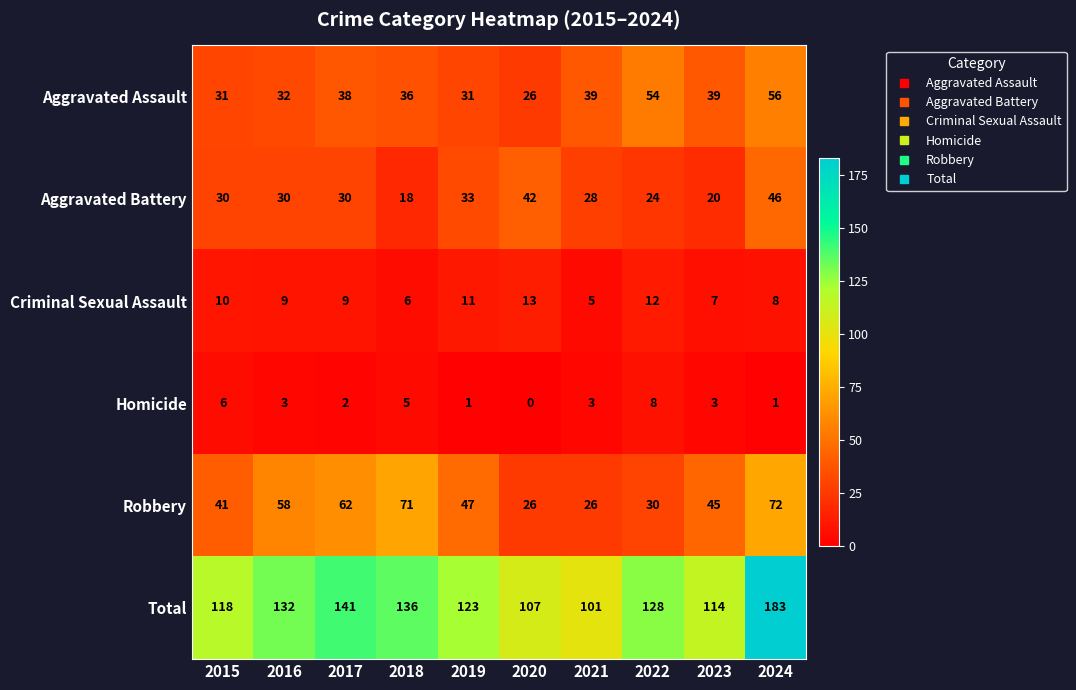

The Aggravated Assault series shows 72 at 2022. True or false?

False